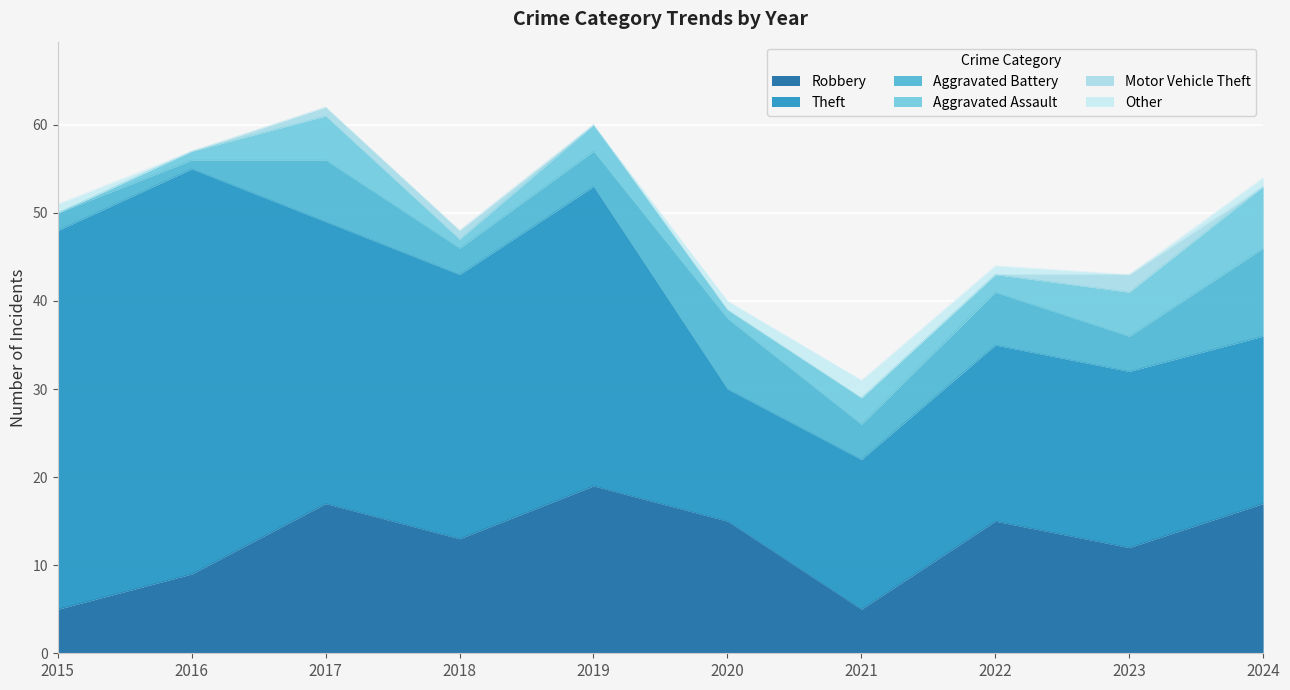

How many values in Other are above zero?

5